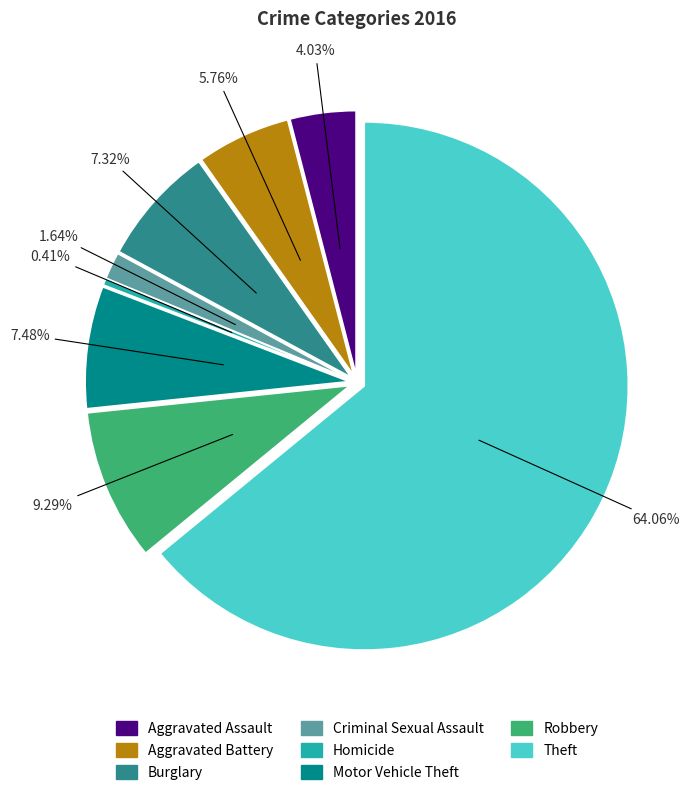

To the nearest percent, what portion does Burglary represent?

7%